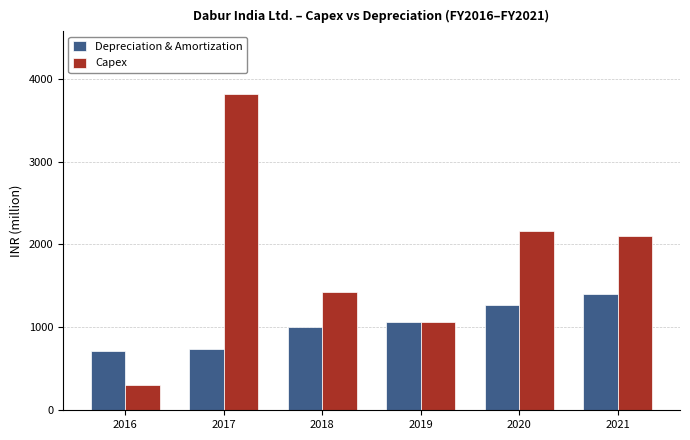

At which category is the sum across all series the highest?

2017